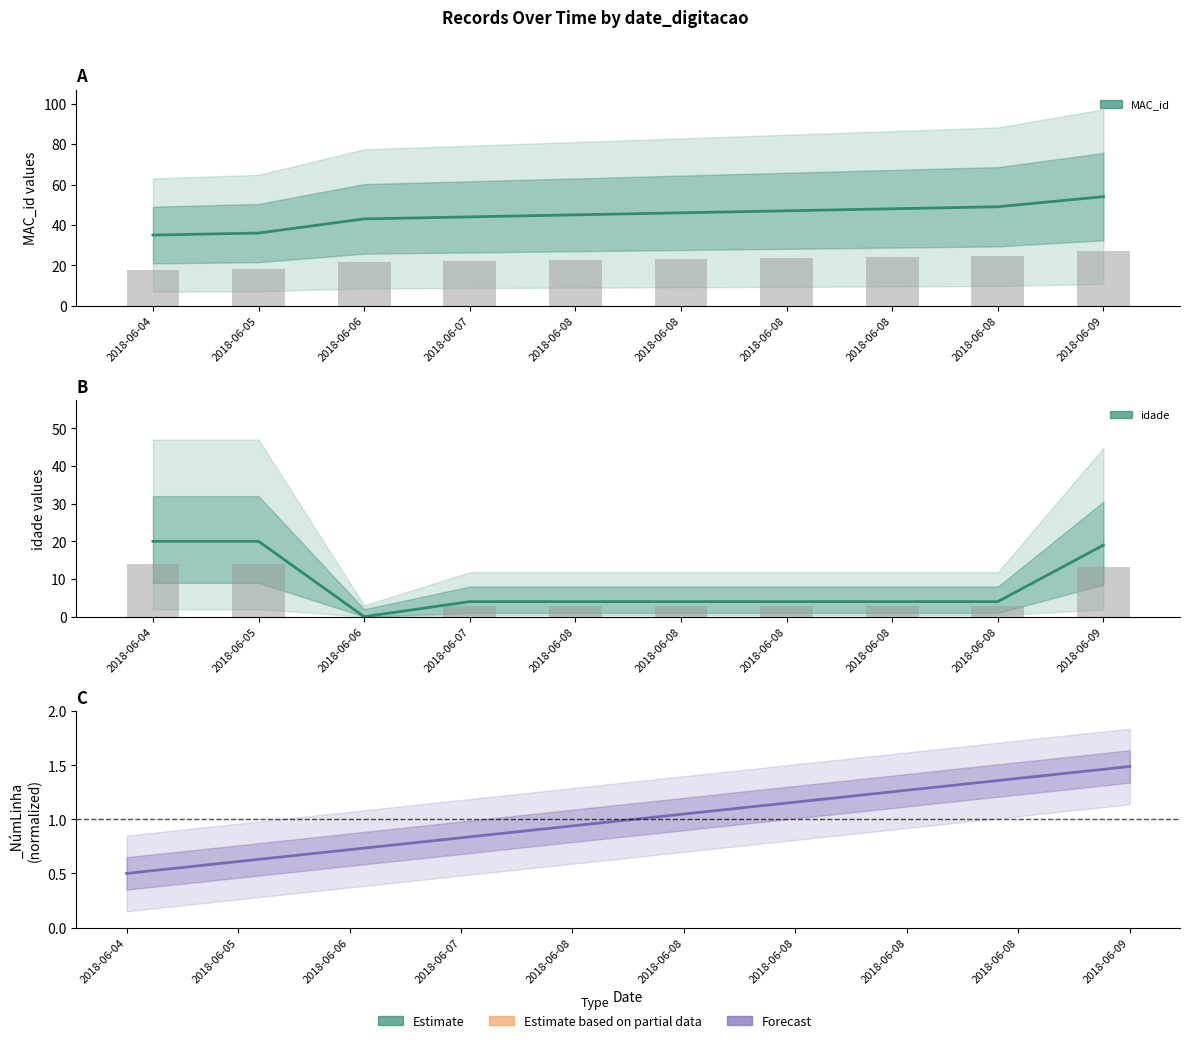

How many bars are there in total?

20